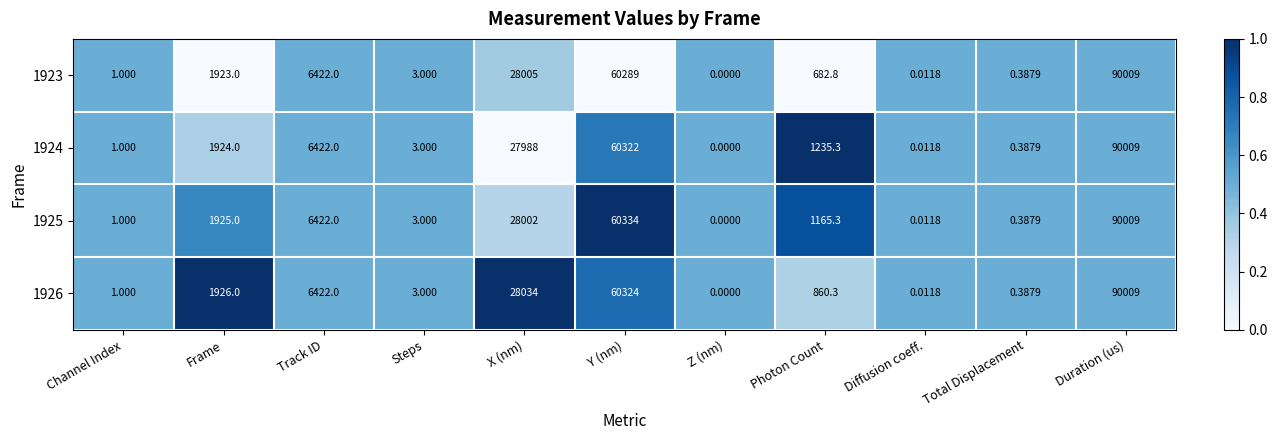

At which category is the sum across all series the highest?

Duration (us)